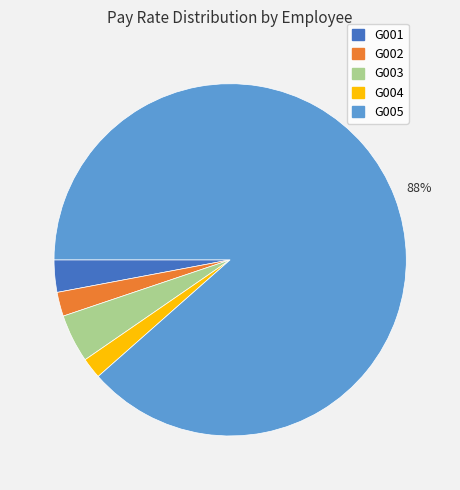

To the nearest percent, what is the average slice percentage?

20%